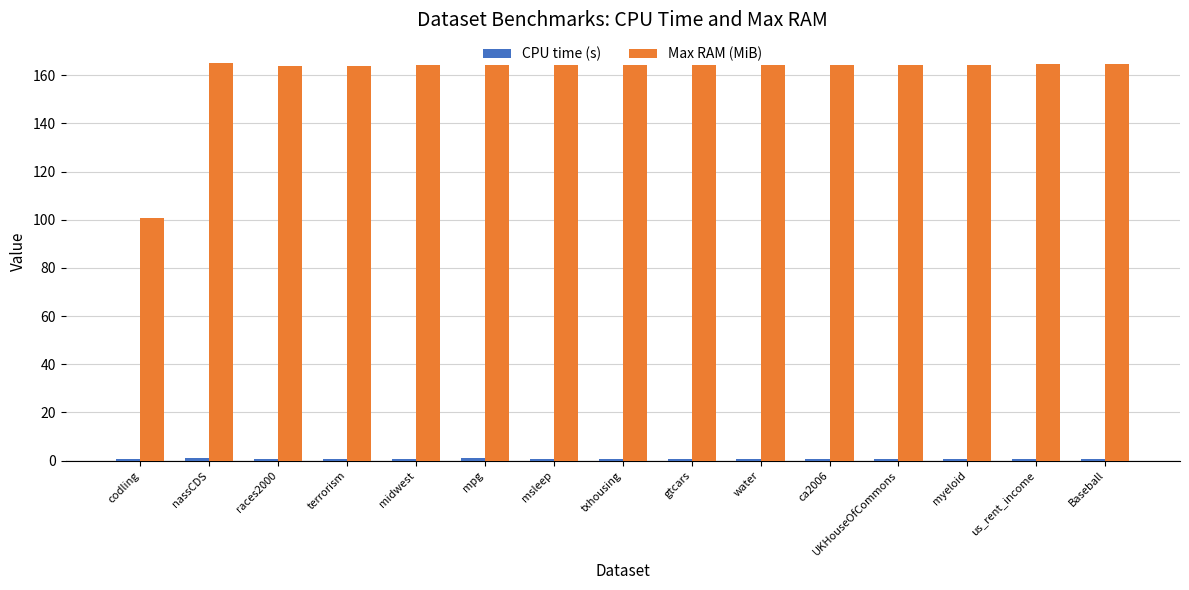

What is the value of the Max RAM (MiB) bar at the 2nd from the left?

165.3